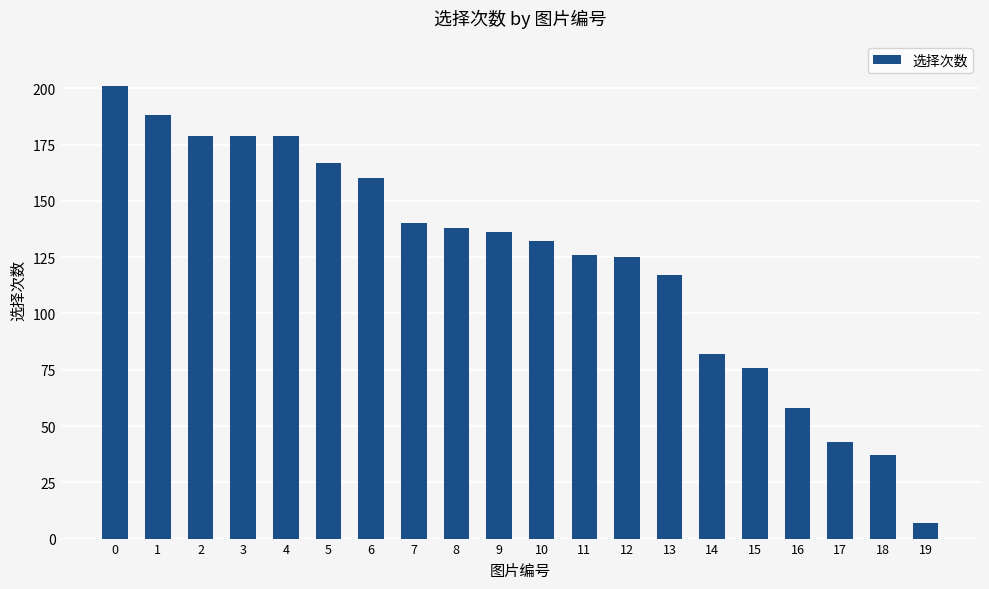

Which category has the lowest value across all series?

19